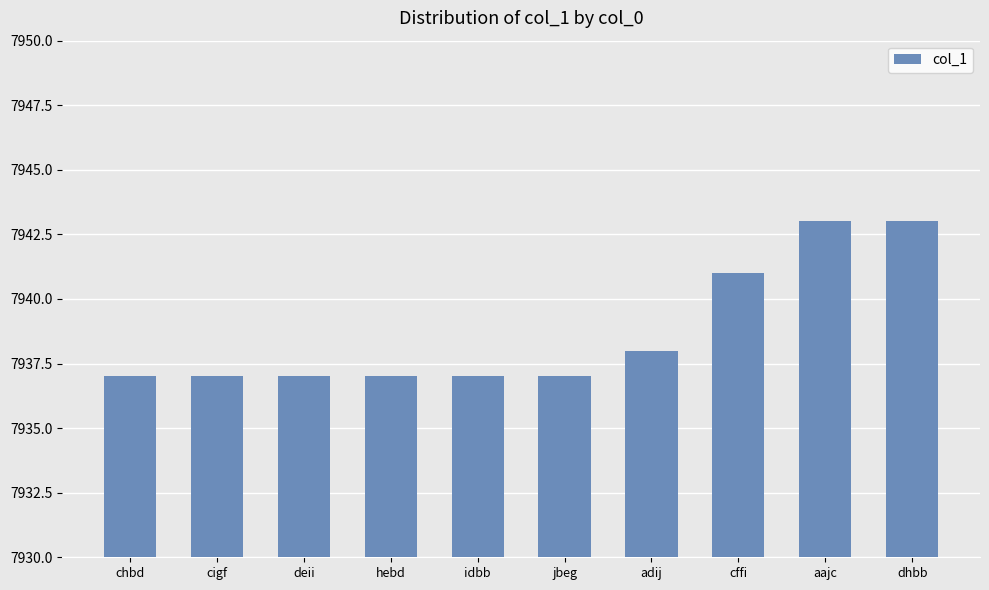

How many data points does each series have?

10